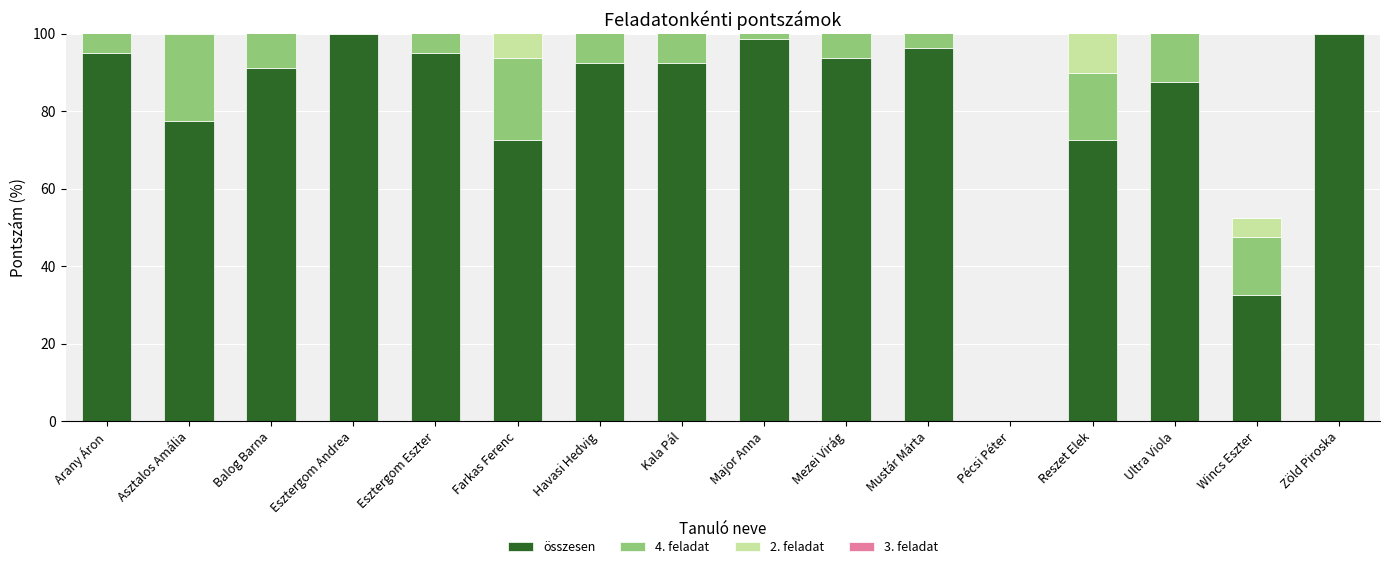

Reading right to left, list all the values displayed in this chart.

összesen: Zöld Piroska=100.0	Wincs Eszter=32.5	Ultra Viola=87.5	Reszet Elek=72.5	Pécsi Péter=0.0	Mustár Márta=96.2	Mezei Virág=93.8	Major Anna=98.8	Kala Pál=92.5	Havasi Hedvig=92.5	Farkas Ferenc=72.5	Esztergom Eszter=95.0	Esztergom Andrea=100.0	Balog Barna=91.2	Asztalos Amália=77.5	Arany Áron=95.0
4. feladat: Zöld Piroska=37.5	Wincs Eszter=15.0	Ultra Viola=32.5	Reszet Elek=17.5	Pécsi Péter=0.0	Mustár Márta=35.0	Mezei Virág=33.8	Major Anna=36.2	Kala Pál=35.0	Havasi Hedvig=33.8	Farkas Ferenc=21.2	Esztergom Eszter=35.0	Esztergom Andrea=37.5	Balog Barna=28.8	Asztalos Amália=22.5	Arany Áron=36.2
2. feladat: Zöld Piroska=37.5	Wincs Eszter=5.0	Ultra Viola=30.0	Reszet Elek=35.0	Pécsi Péter=0.0	Mustár Márta=36.2	Mezei Virág=35.0	Major Anna=37.5	Kala Pál=35.0	Havasi Hedvig=33.8	Farkas Ferenc=26.2	Esztergom Eszter=35.0	Esztergom Andrea=37.5	Balog Barna=37.5	Asztalos Amália=30.0	Arany Áron=33.8
3. feladat: Zöld Piroska=10.0	Wincs Eszter=0.0	Ultra Viola=10.0	Reszet Elek=5.0	Pécsi Péter=0.0	Mustár Márta=10.0	Mezei Virág=10.0	Major Anna=10.0	Kala Pál=7.5	Havasi Hedvig=10.0	Farkas Ferenc=10.0	Esztergom Eszter=10.0	Esztergom Andrea=10.0	Balog Barna=10.0	Asztalos Amália=10.0	Arany Áron=10.0